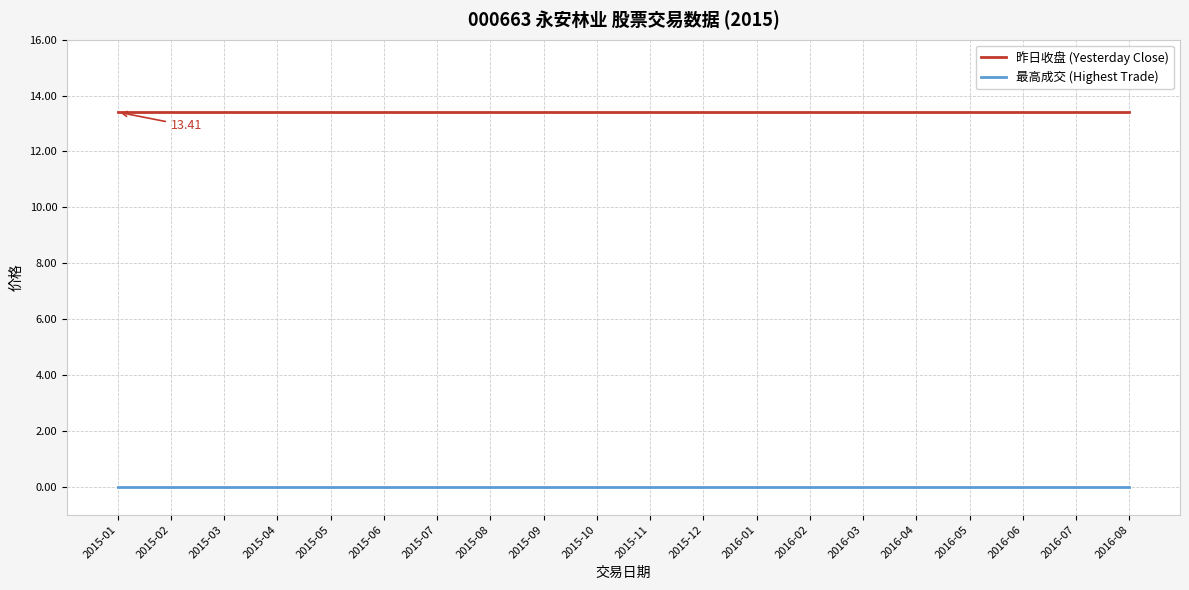

At how many categories does at least one series exceed 4?

20